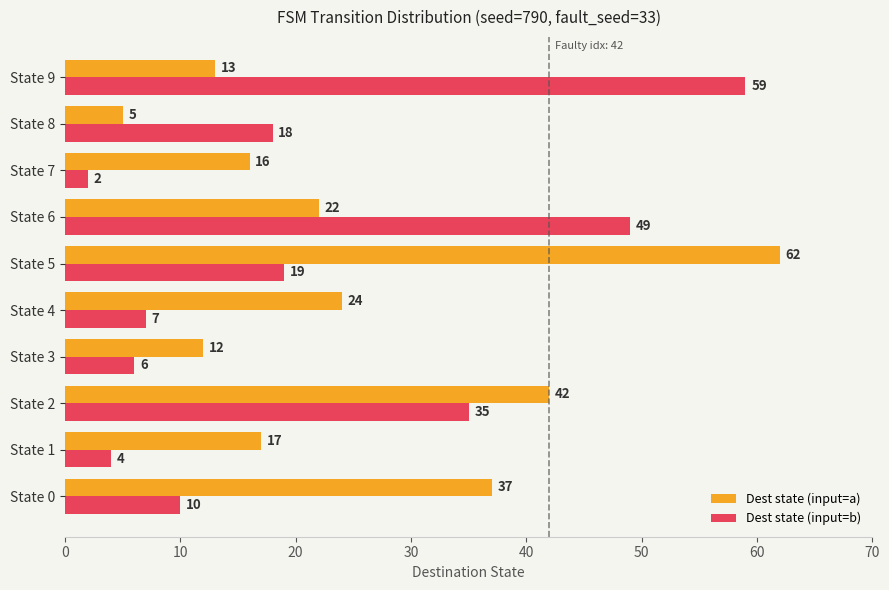

At how many categories does at least one series exceed 38?

4